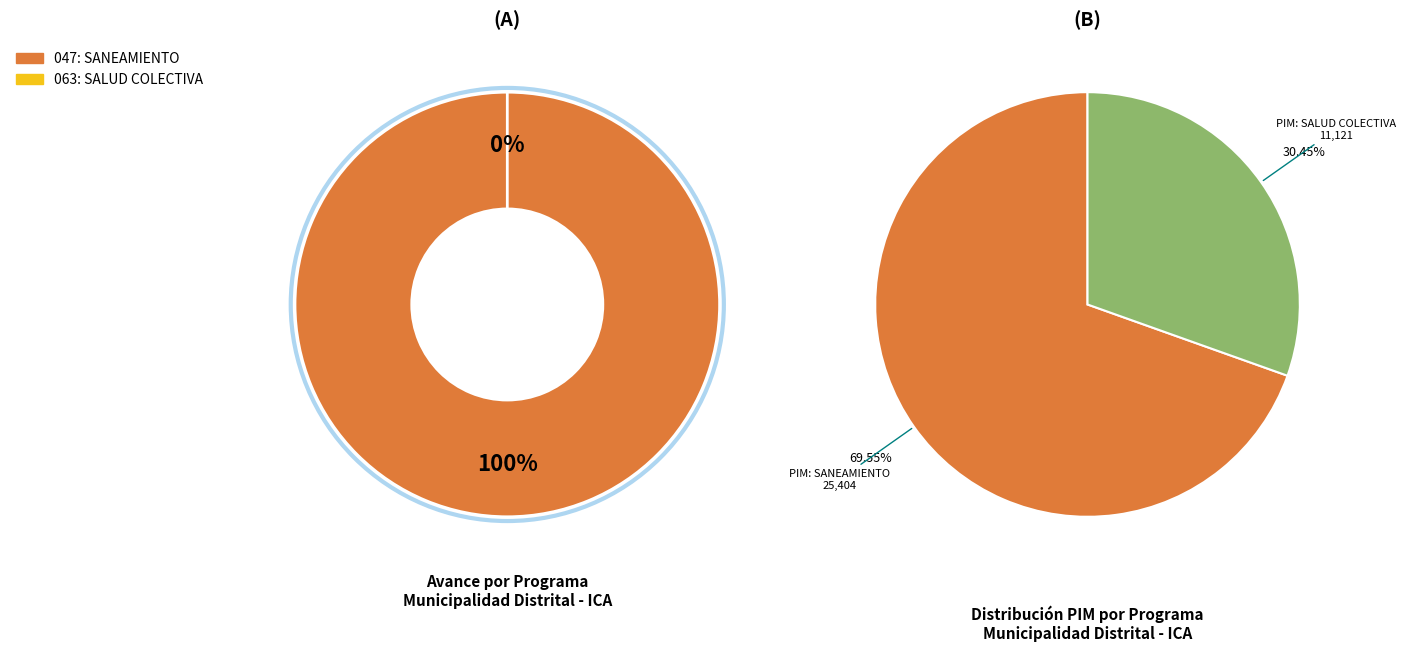

True or false: 063: SALUD COLECTIVA accounts for 0% of the total.

True